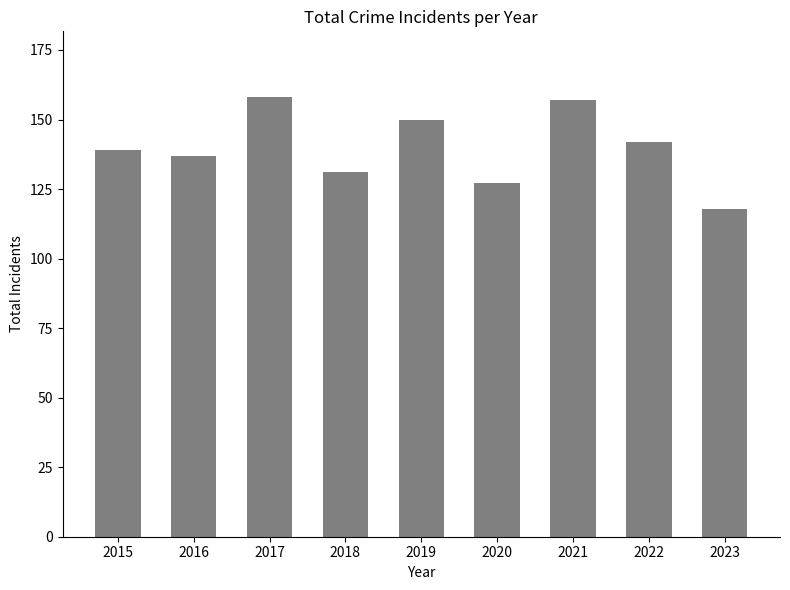

What is the change in value from 2018 to 2023?

-13